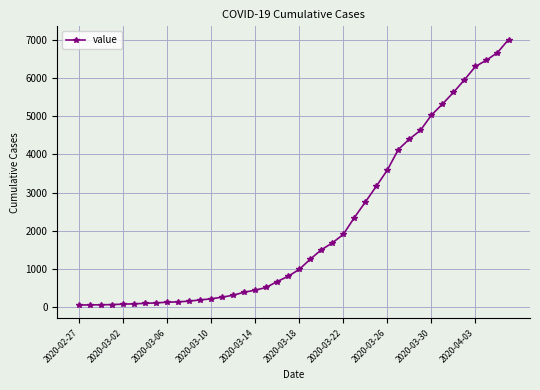

Is this an area chart (filled region under the line)?

No